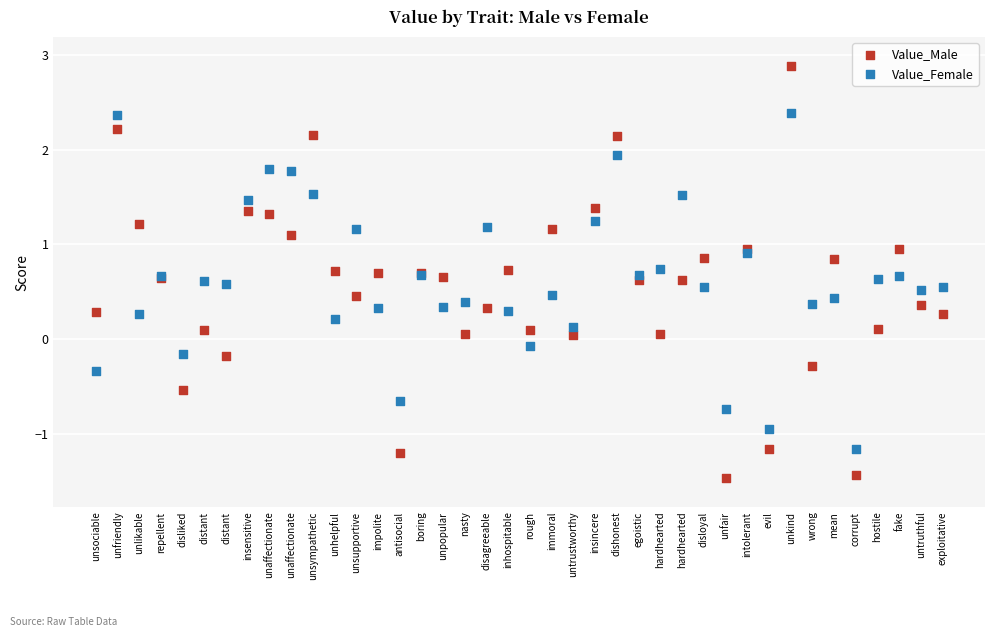

Which series contains the lowest Y value?

Value_Male